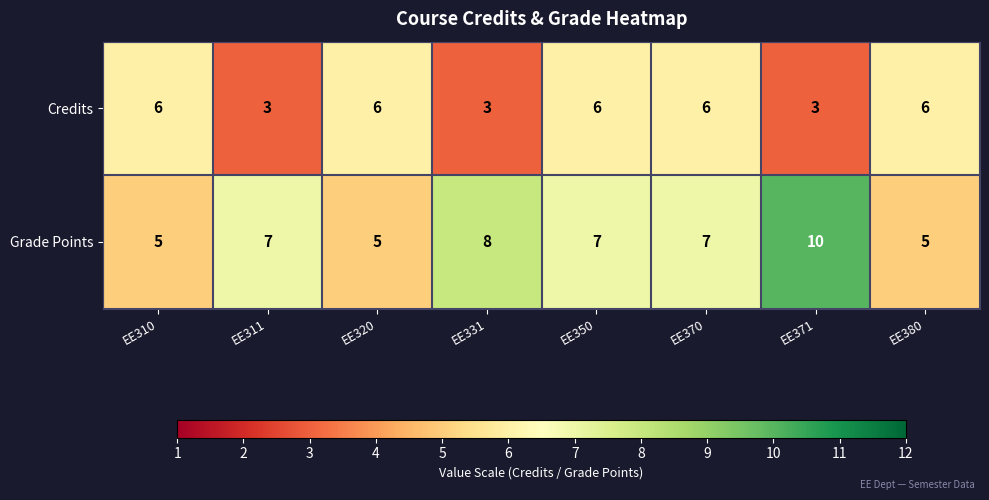

Count the Credits values in the range 3 to 6.

8